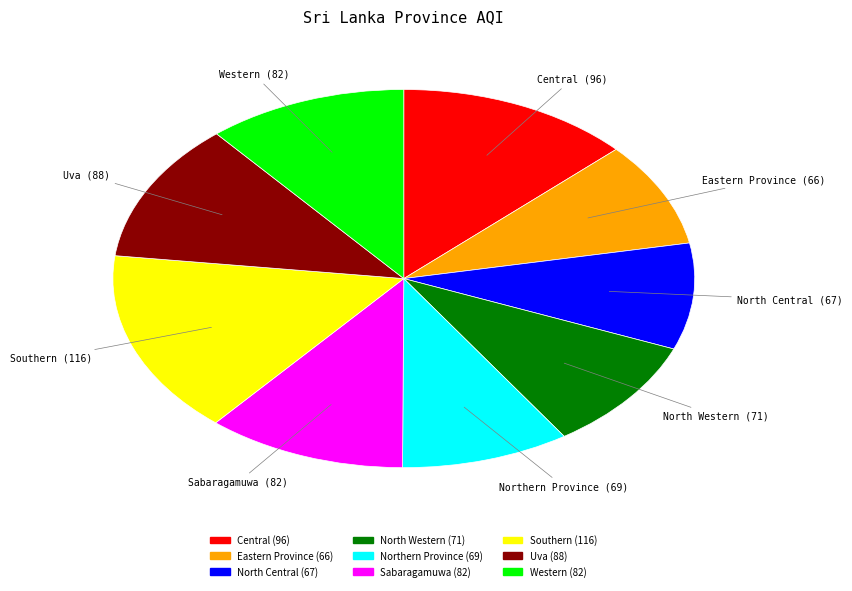

True or false: Sabaragamuwa accounts for 11% of the total.

True